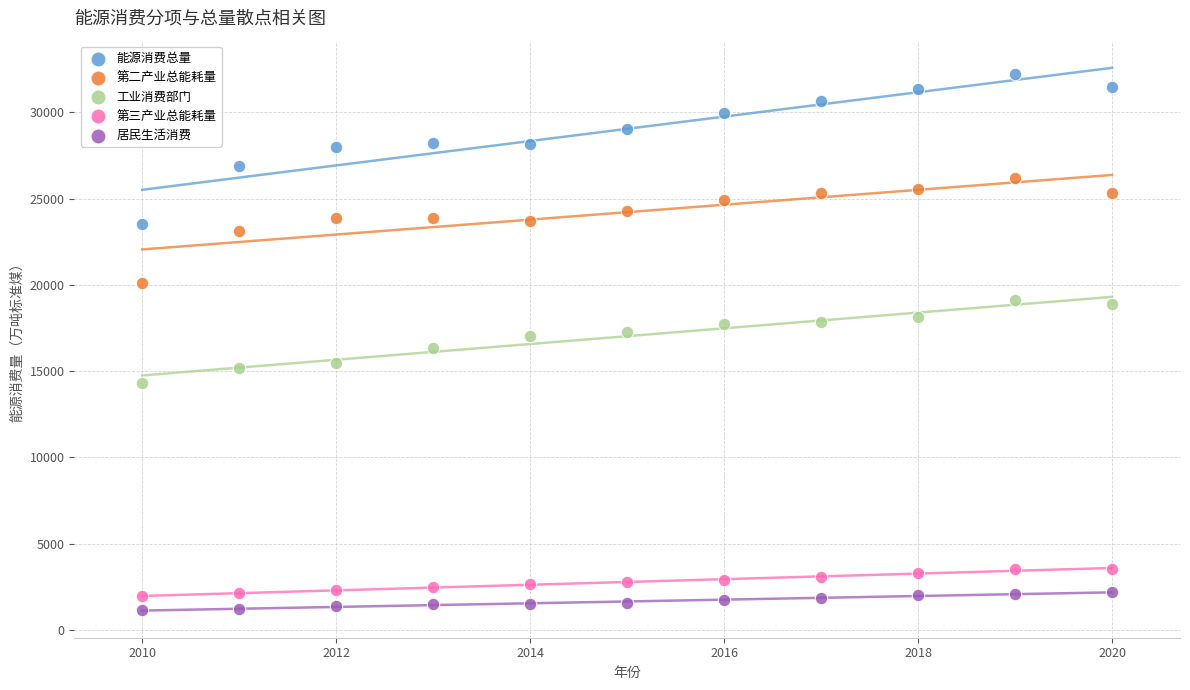

What is the X range (max minus min) for the scatter plot?

10.0